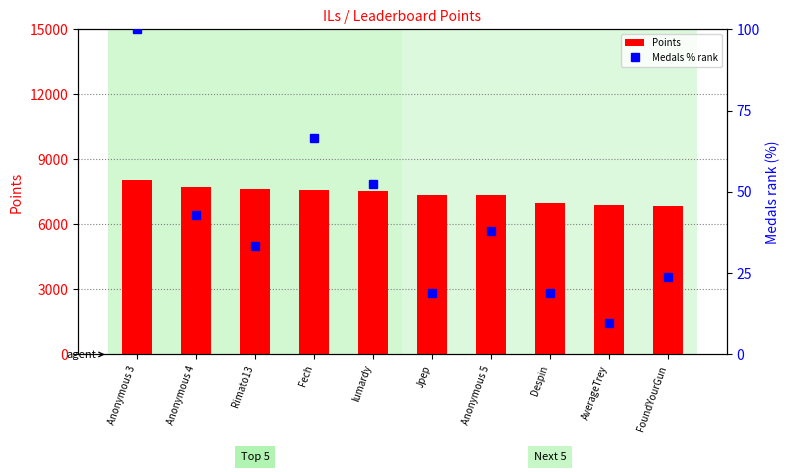

What is the minimum value shown in the chart?

9.5